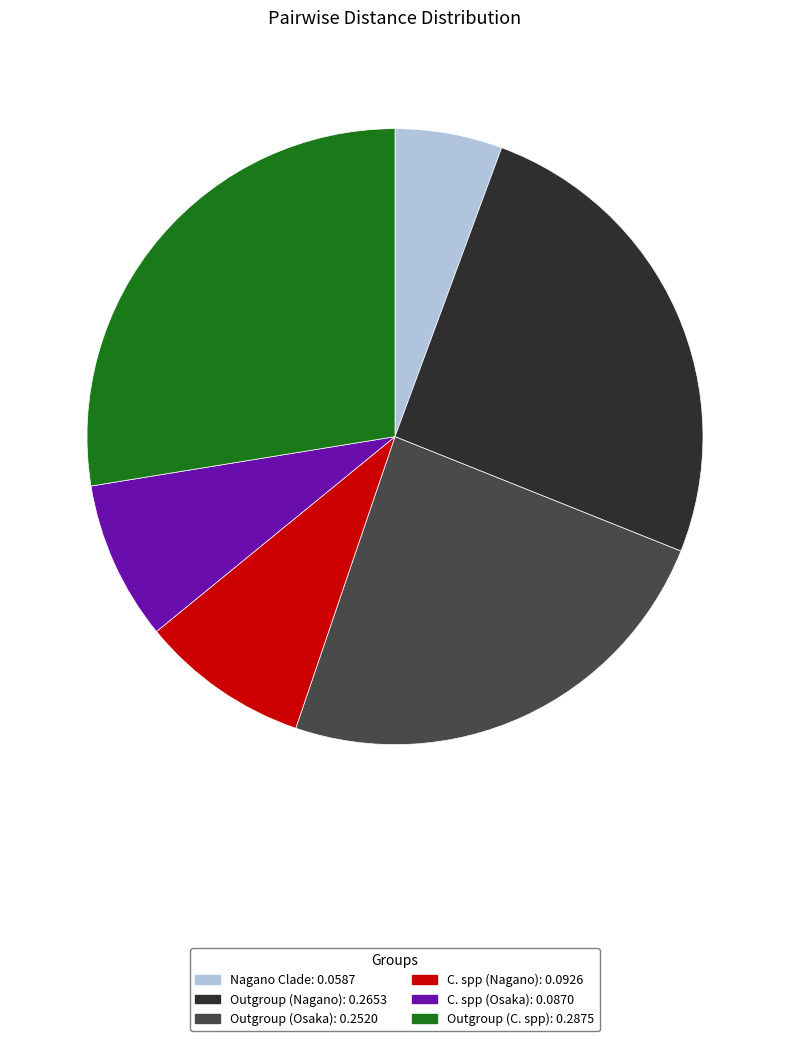

Is there any slice that represents more than half of the pie?

No